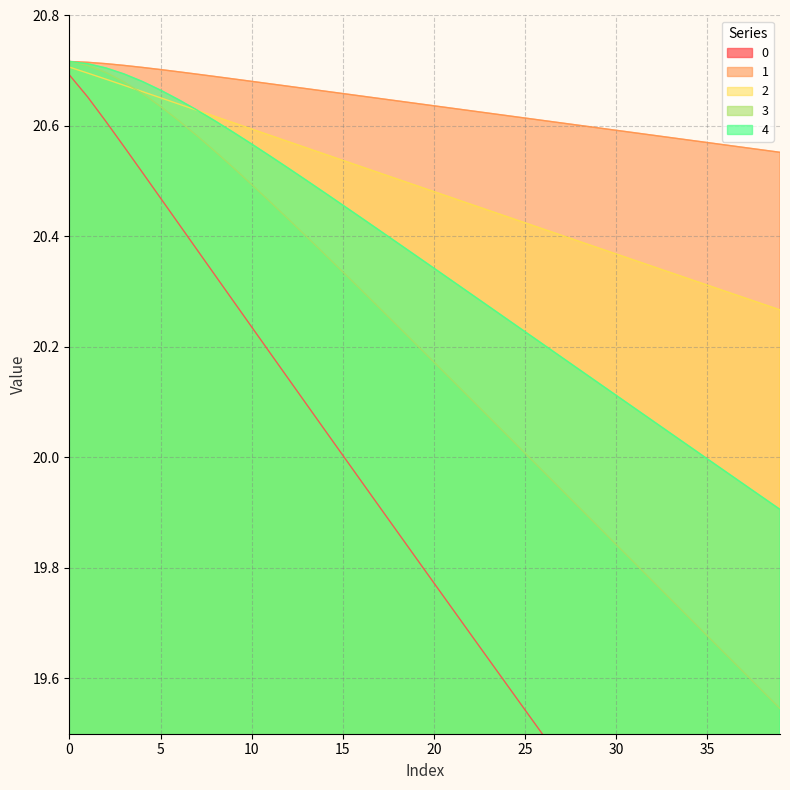

Reading left to right, transcribe all the data shown in this chart.

0: 0=20.7	1=20.7	2=20.6	3=20.6	4=20.5	5=20.5	6=20.4	7=20.4	8=20.3	9=20.3	10=20.2	11=20.2	12=20.1	13=20.1	14=20.1	15=20.0	16=20.0	17=19.9	18=19.9	19=19.8	20=19.8	21=19.7	22=19.7	23=19.6	24=19.6	25=19.5	26=19.5	27=19.5	28=19.4	29=19.4	30=19.3	31=19.3	32=19.2	33=19.2	34=19.1	35=19.1	36=19.0	37=19.0	38=19.0	39=18.9
1: 0=20.7	1=20.7	2=20.7	3=20.7	4=20.7	5=20.7	6=20.7	7=20.7	8=20.7	9=20.7	10=20.7	11=20.7	12=20.7	13=20.7	14=20.7	15=20.7	16=20.7	17=20.6	18=20.6	19=20.6	20=20.6	21=20.6	22=20.6	23=20.6	24=20.6	25=20.6	26=20.6	27=20.6	28=20.6	29=20.6	30=20.6	31=20.6	32=20.6	33=20.6	34=20.6	35=20.6	36=20.6	37=20.6	38=20.6	39=20.6
2: 0=20.7	1=20.7	2=20.7	3=20.7	4=20.7	5=20.7	6=20.6	7=20.6	8=20.6	9=20.6	10=20.6	11=20.6	12=20.6	13=20.6	14=20.5	15=20.5	16=20.5	17=20.5	18=20.5	19=20.5	20=20.5	21=20.5	22=20.5	23=20.4	24=20.4	25=20.4	26=20.4	27=20.4	28=20.4	29=20.4	30=20.4	31=20.4	32=20.3	33=20.3	34=20.3	35=20.3	36=20.3	37=20.3	38=20.3	39=20.3
3: 0=20.7	1=20.7	2=20.7	3=20.7	4=20.7	5=20.6	6=20.6	7=20.6	8=20.6	9=20.5	10=20.5	11=20.5	12=20.4	13=20.4	14=20.4	15=20.3	16=20.3	17=20.3	18=20.2	19=20.2	20=20.2	21=20.1	22=20.1	23=20.1	24=20.0	25=20.0	26=20.0	27=19.9	28=19.9	29=19.9	30=19.8	31=19.8	32=19.8	33=19.7	34=19.7	35=19.7	36=19.6	37=19.6	38=19.6	39=19.5
4: 0=20.7	1=20.7	2=20.7	3=20.7	4=20.7	5=20.7	6=20.6	7=20.6	8=20.6	9=20.6	10=20.6	11=20.5	12=20.5	13=20.5	14=20.5	15=20.5	16=20.4	17=20.4	18=20.4	19=20.4	20=20.3	21=20.3	22=20.3	23=20.3	24=20.3	25=20.2	26=20.2	27=20.2	28=20.2	29=20.1	30=20.1	31=20.1	32=20.1	33=20.0	34=20.0	35=20.0	36=20.0	37=20.0	38=19.9	39=19.9